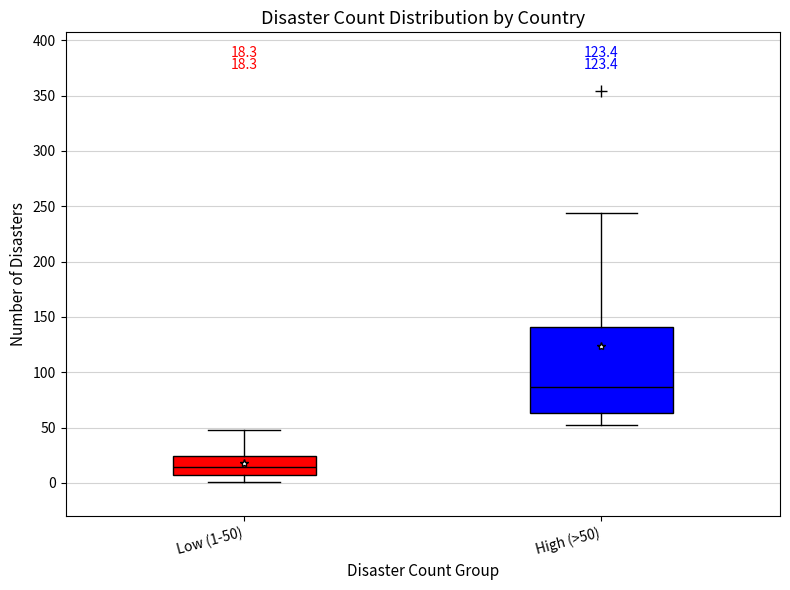

Which box is the tallest, from its lower edge to its upper edge?

High (>50)